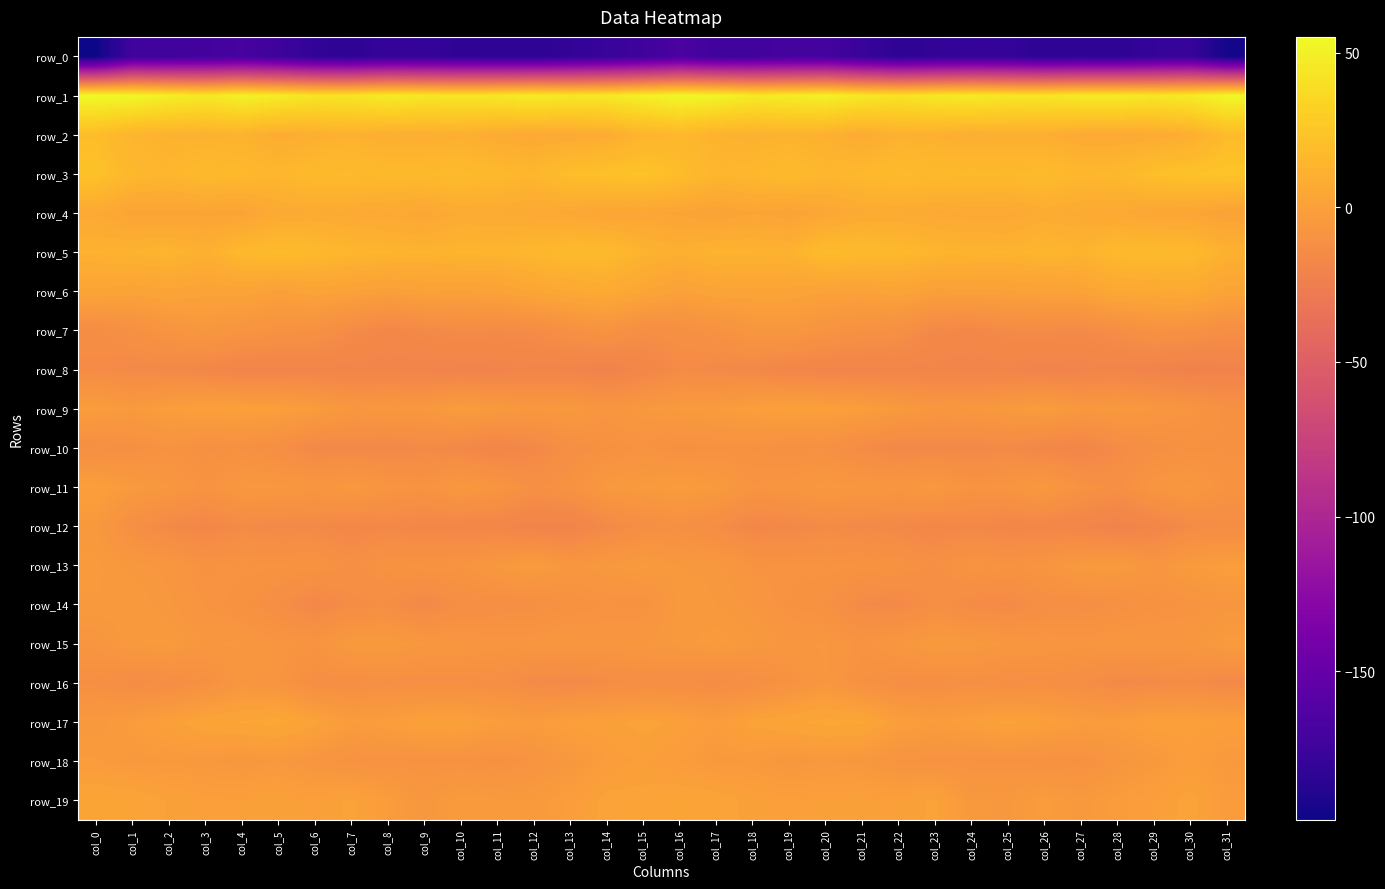

What is the difference between the maximum and minimum values in the row_11 series?

11.5